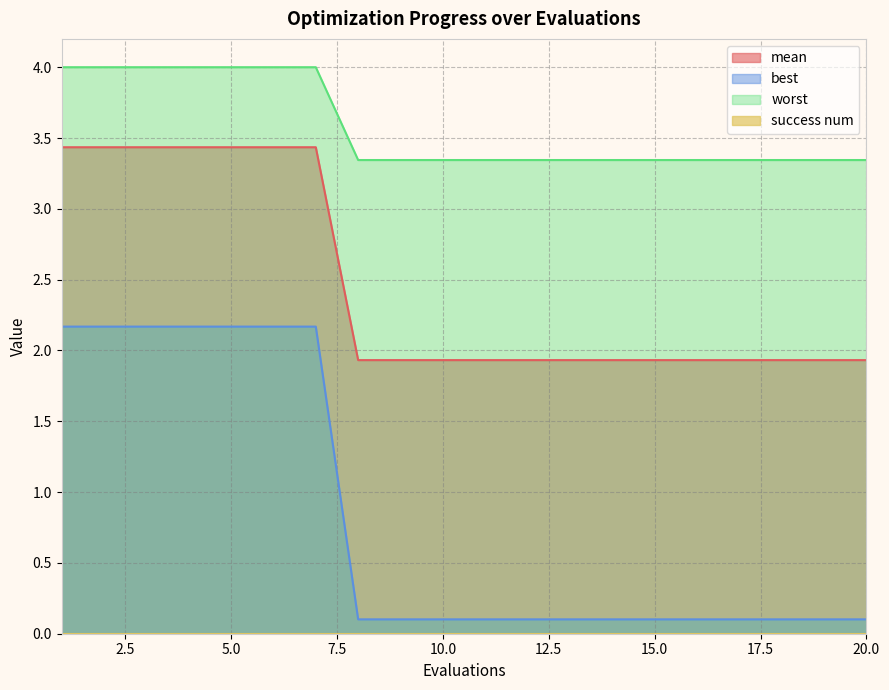

True or false: mean has more than 1 points higher than both neighbors.

False